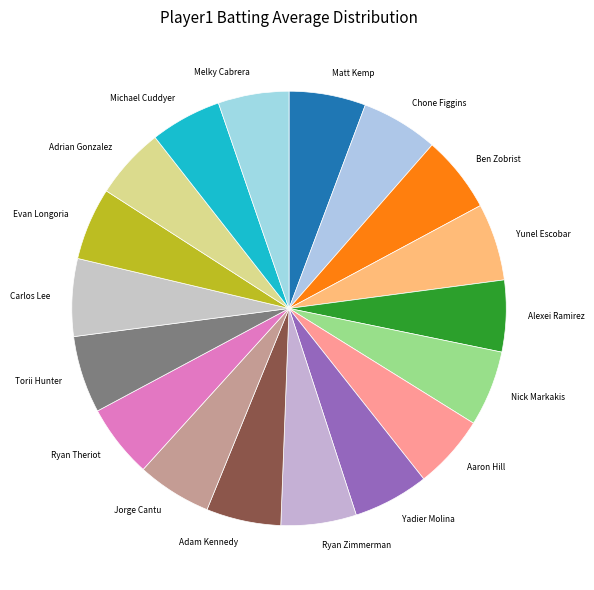

Do Yunel Escobar and Aaron Hill together represent more than half of the pie?

No